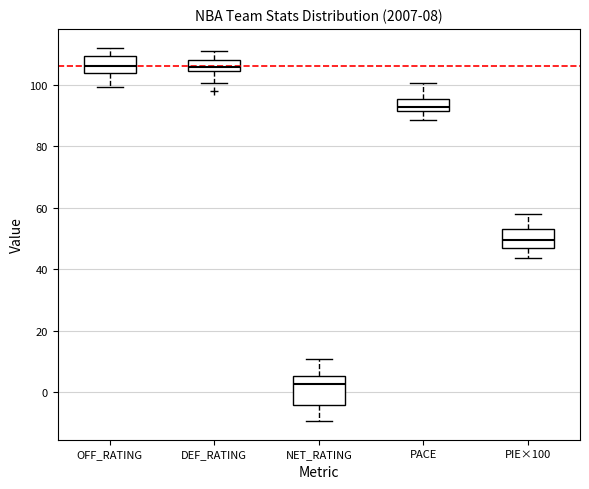

Comparing the boxes themselves (not the whiskers), which one is the tallest?

NET_RATING